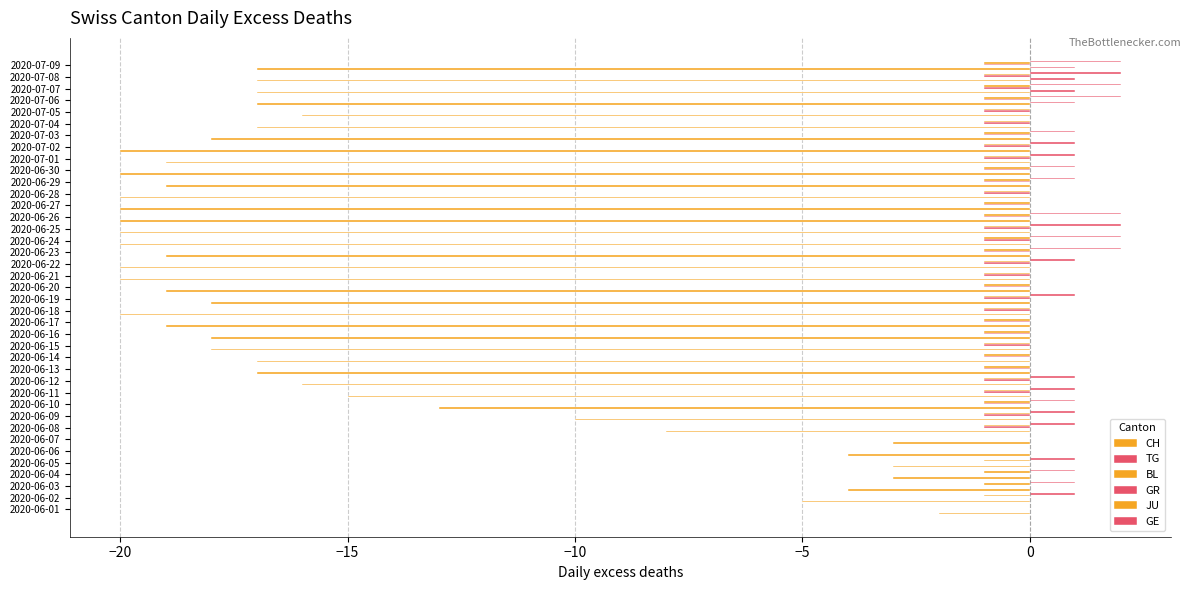

Count the number of categories in the chart.

39